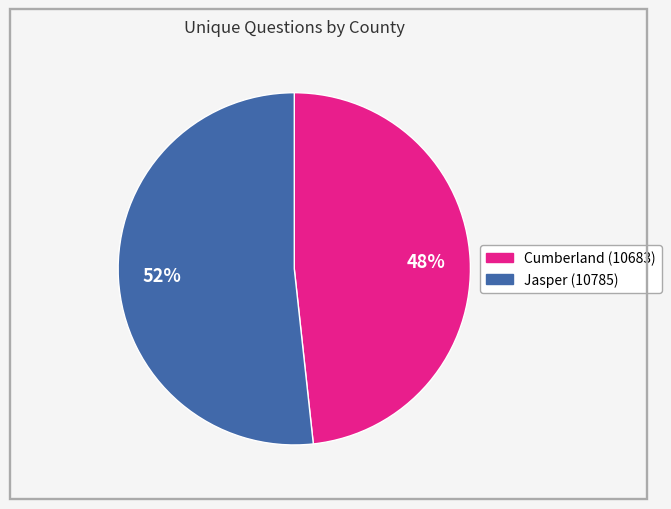

Rank the categories by value from lowest to highest.

Cumberland (10683), Jasper (10785)